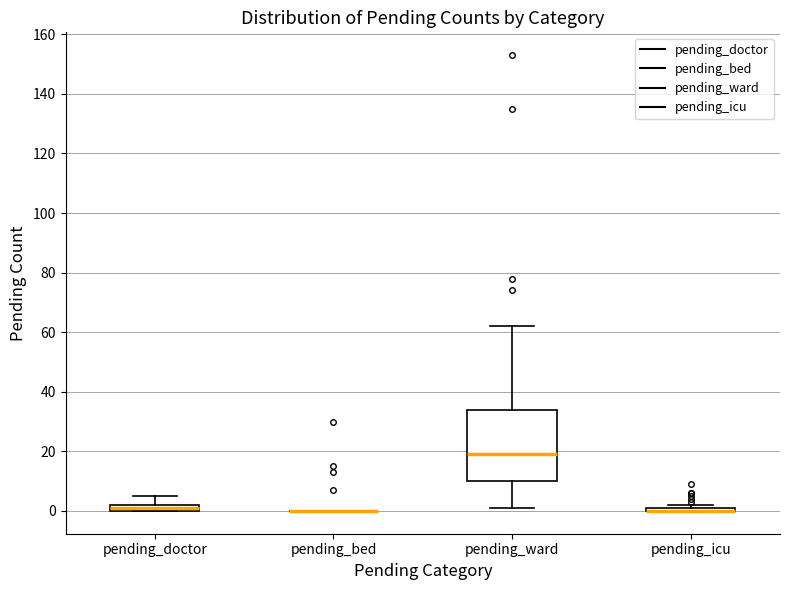

Where is the upper edge of the box for pending_ward on the y-axis? The values are not printed on the chart, so give them approximately, as read against the axis.

34